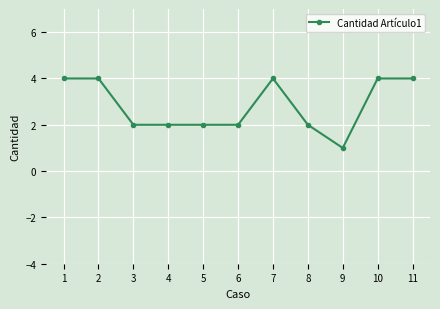

What is the change in value from 6 to 10?

+2